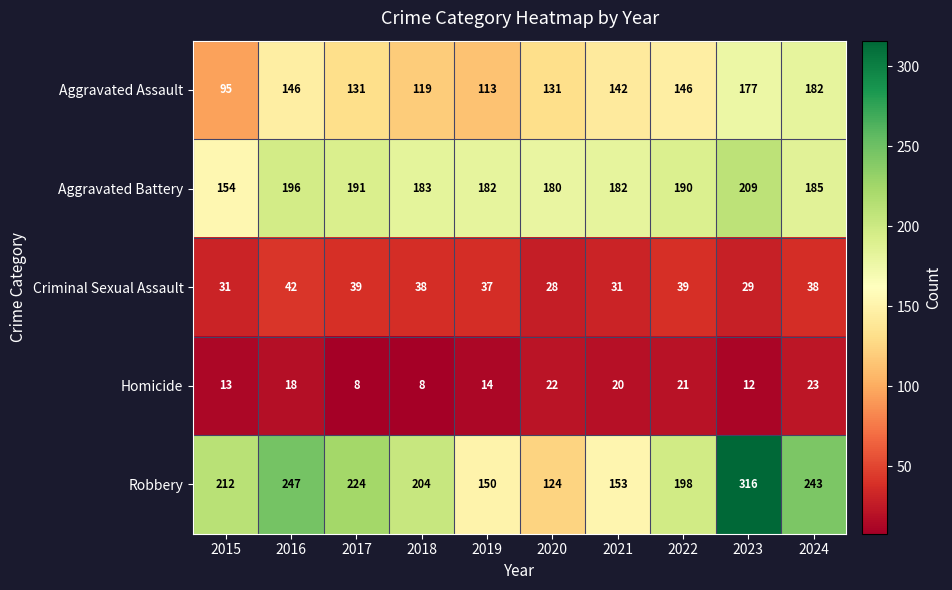

How many series are shown in this chart?

5